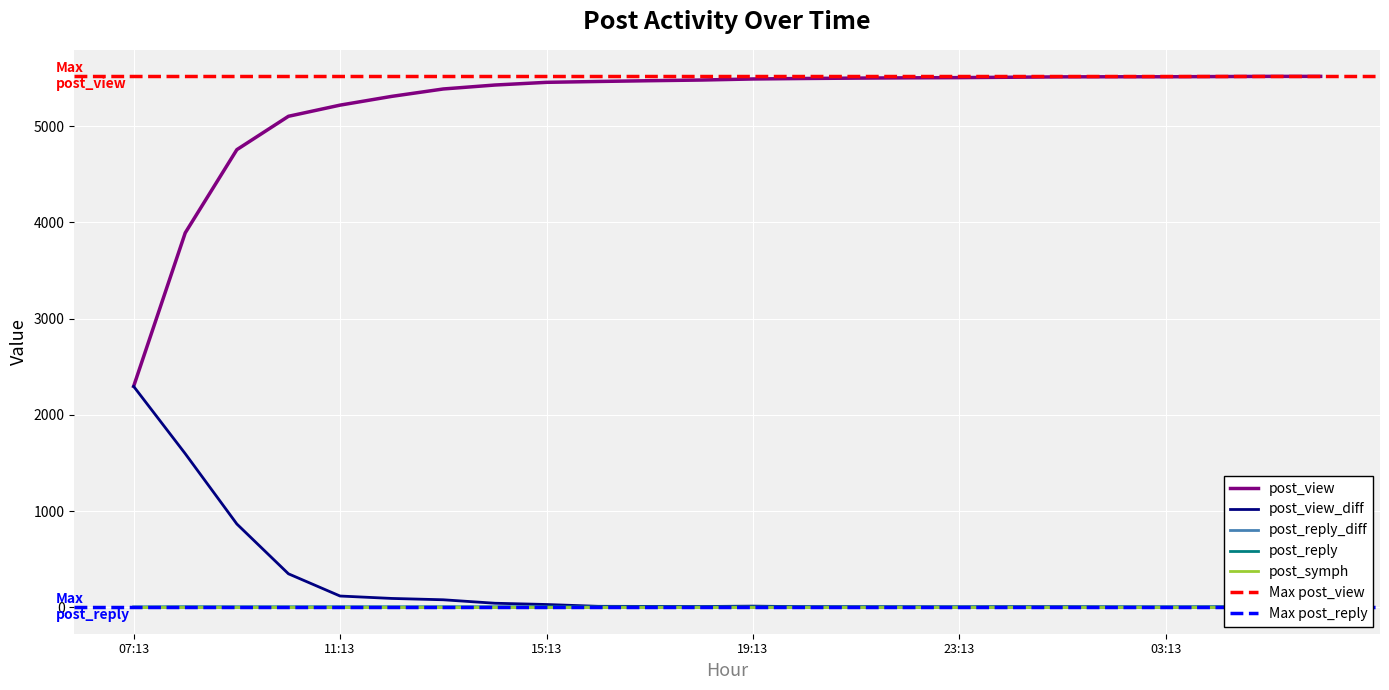

Which series has the largest range (max minus min)?

post_view